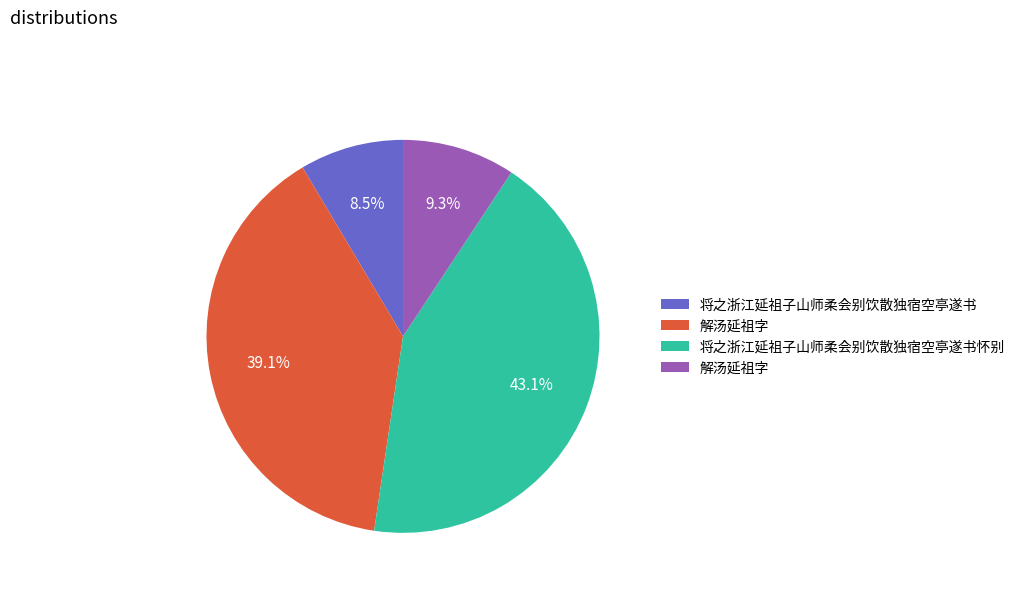

Is there any slice that represents more than half of the pie?

No